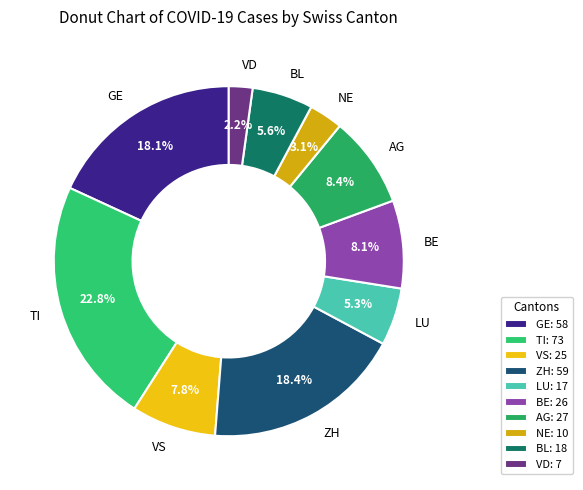

The VS slice represents 16% of the pie. True or false?

False